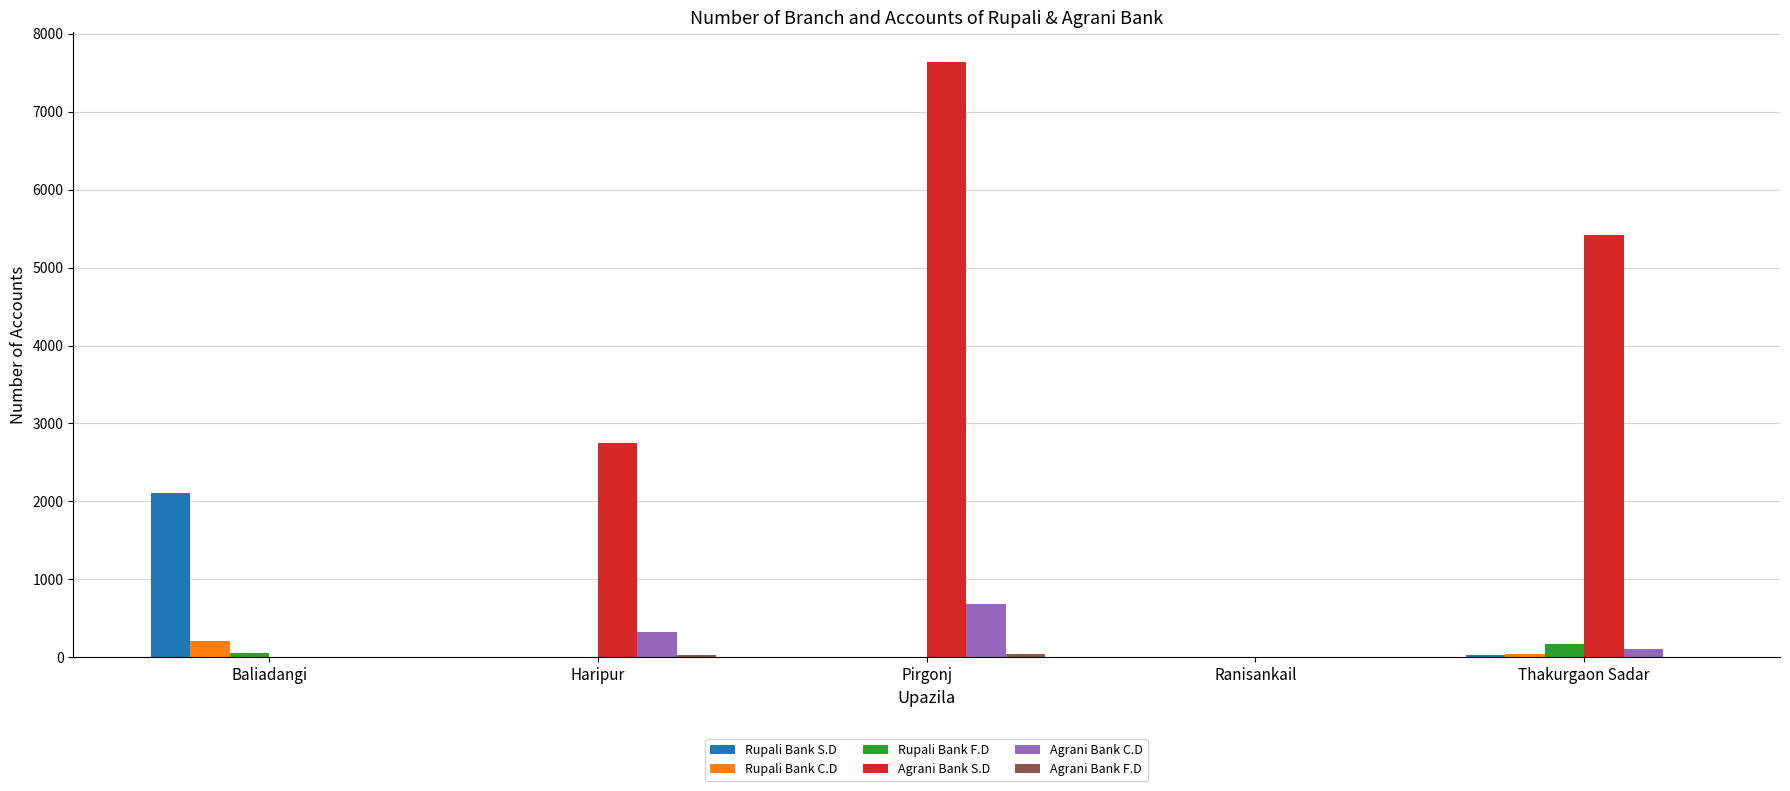

Between Pirgonj and Ranisankail, which series saw the biggest shift?

Agrani Bank S.D